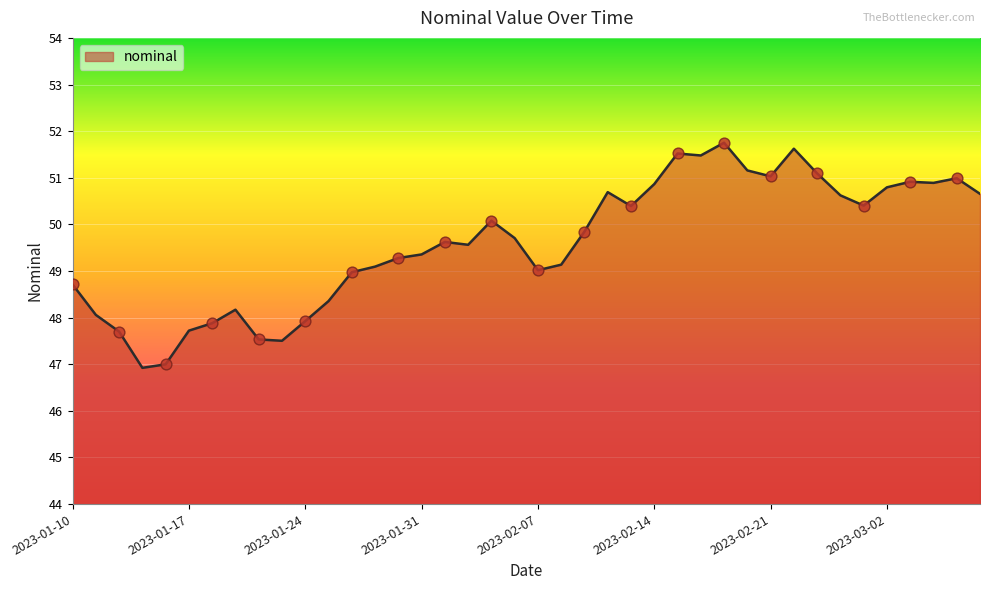

What is the minimum value shown in the chart?

46.9